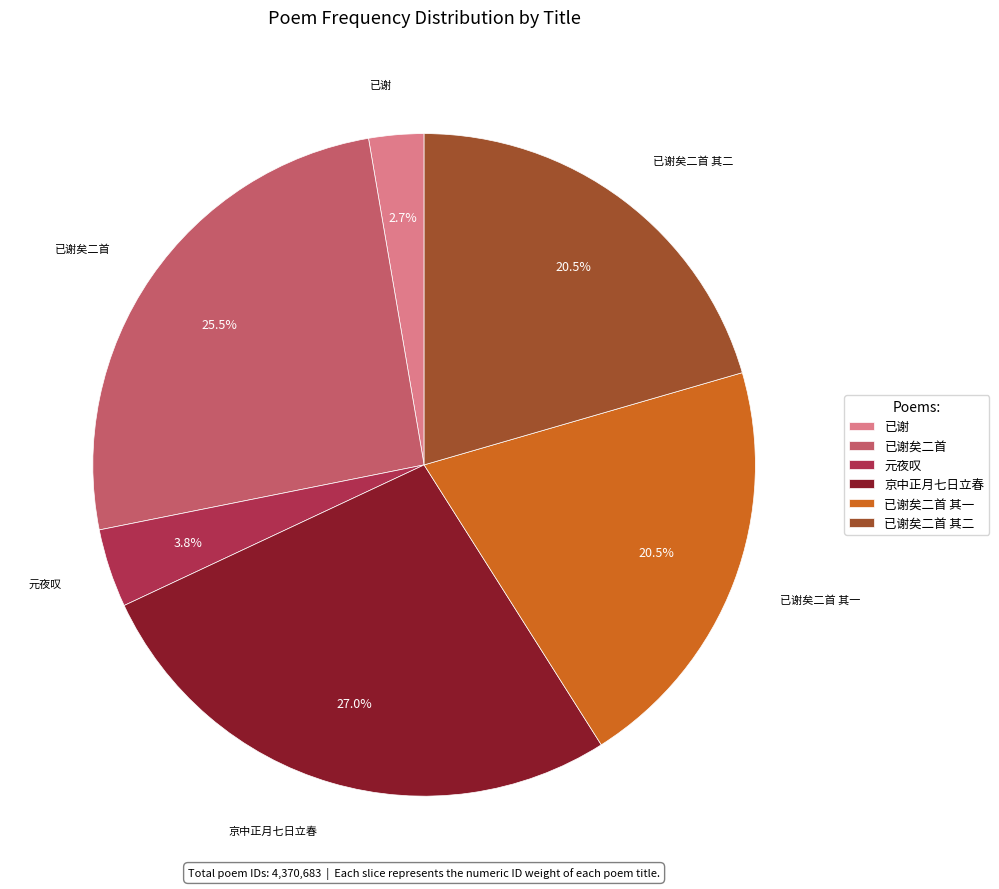

Count the number of slices in the pie.

6